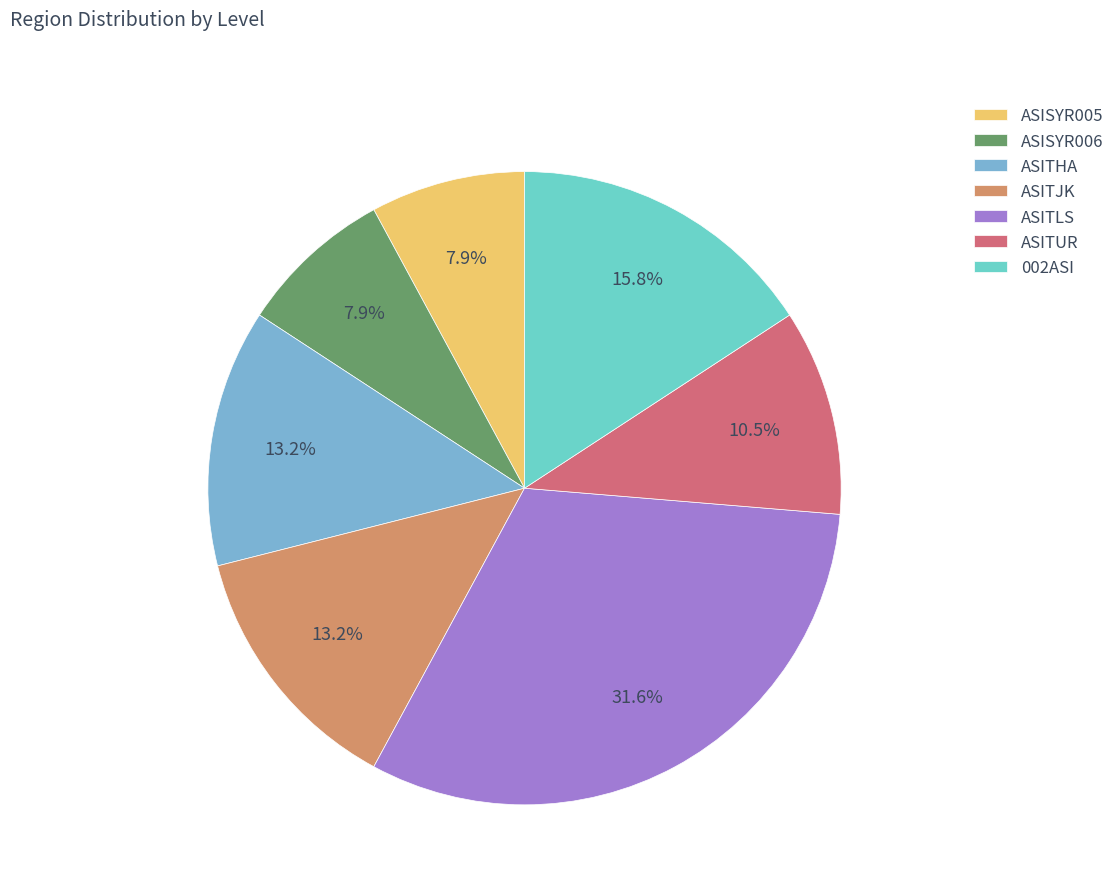

Do ASISYR005 and ASITJK together represent more than half of the pie?

No